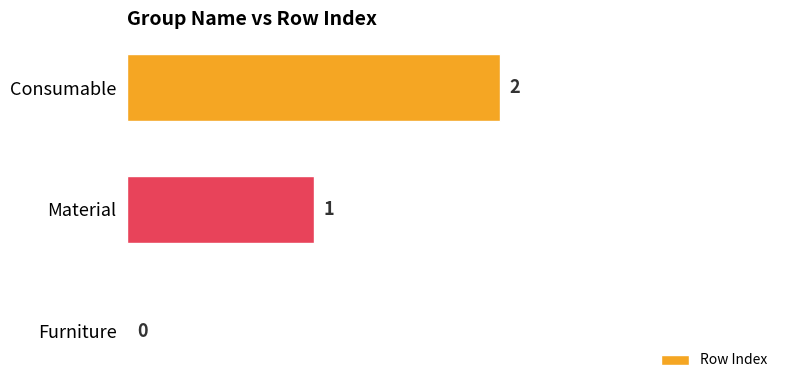

What is the change in value from Furniture to Material?

+1